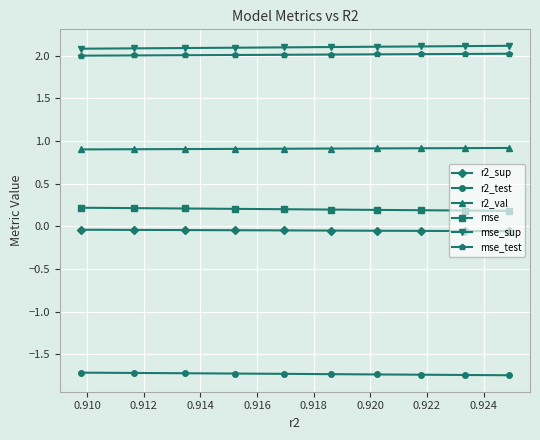

Does the chart have visible grid lines?

Yes